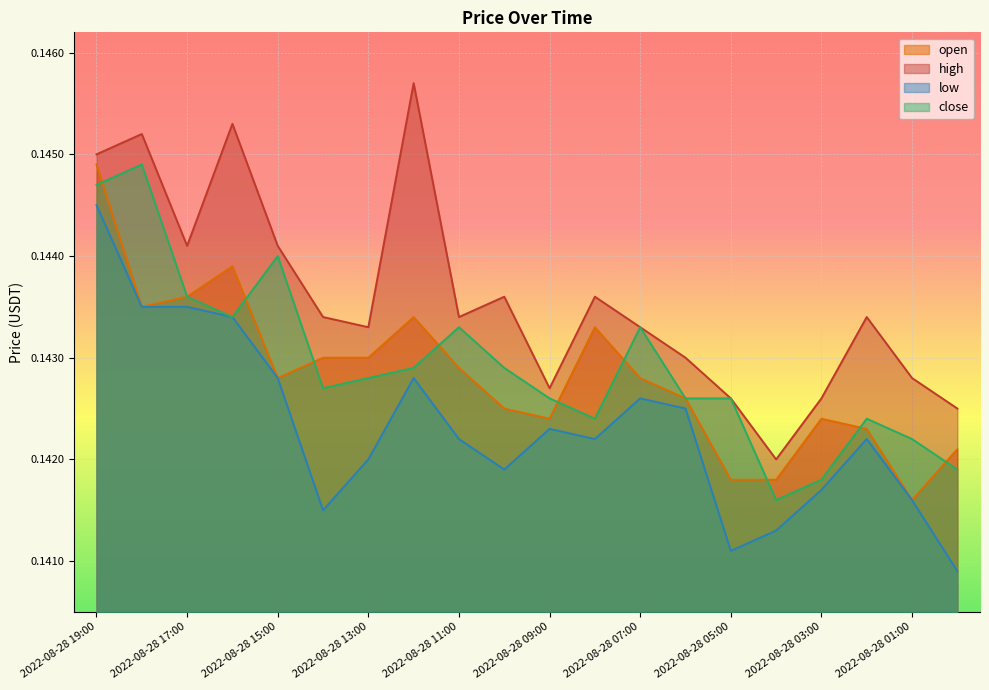

How many lines are shown in the chart?

4